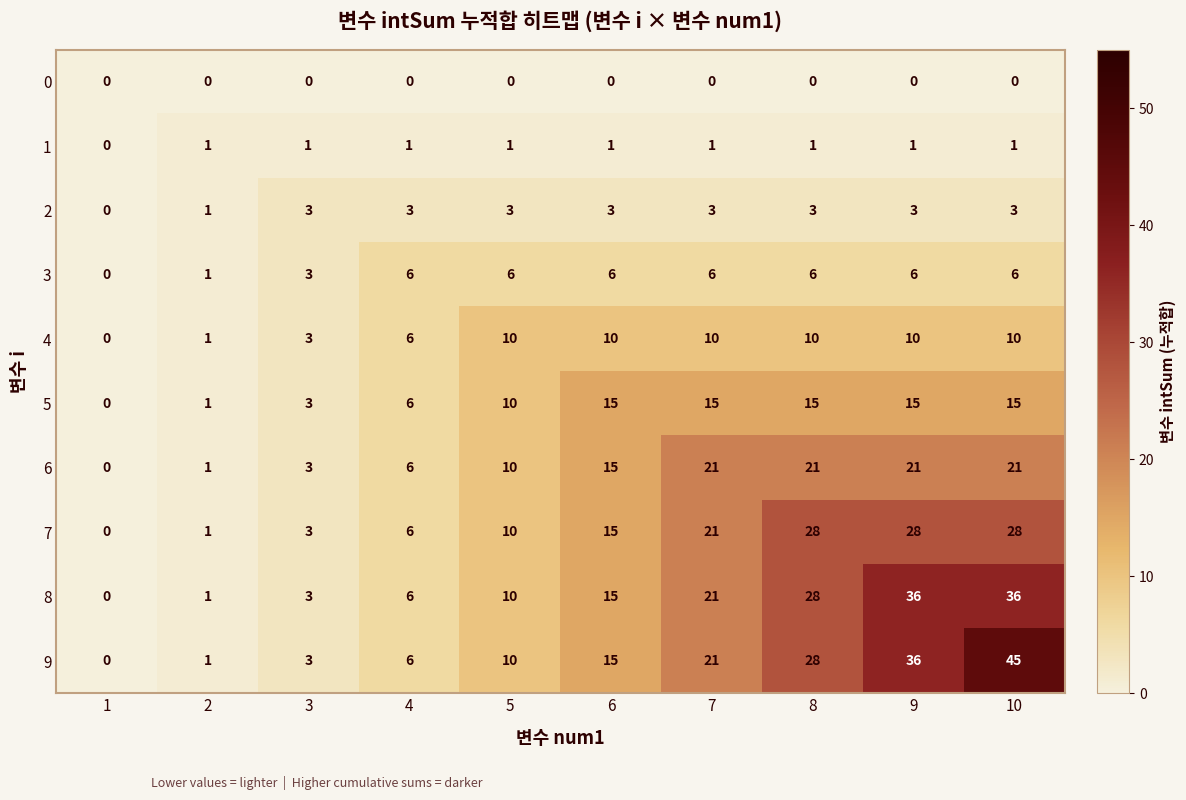

What is the sum of the 9 values at 4 and 1?

6